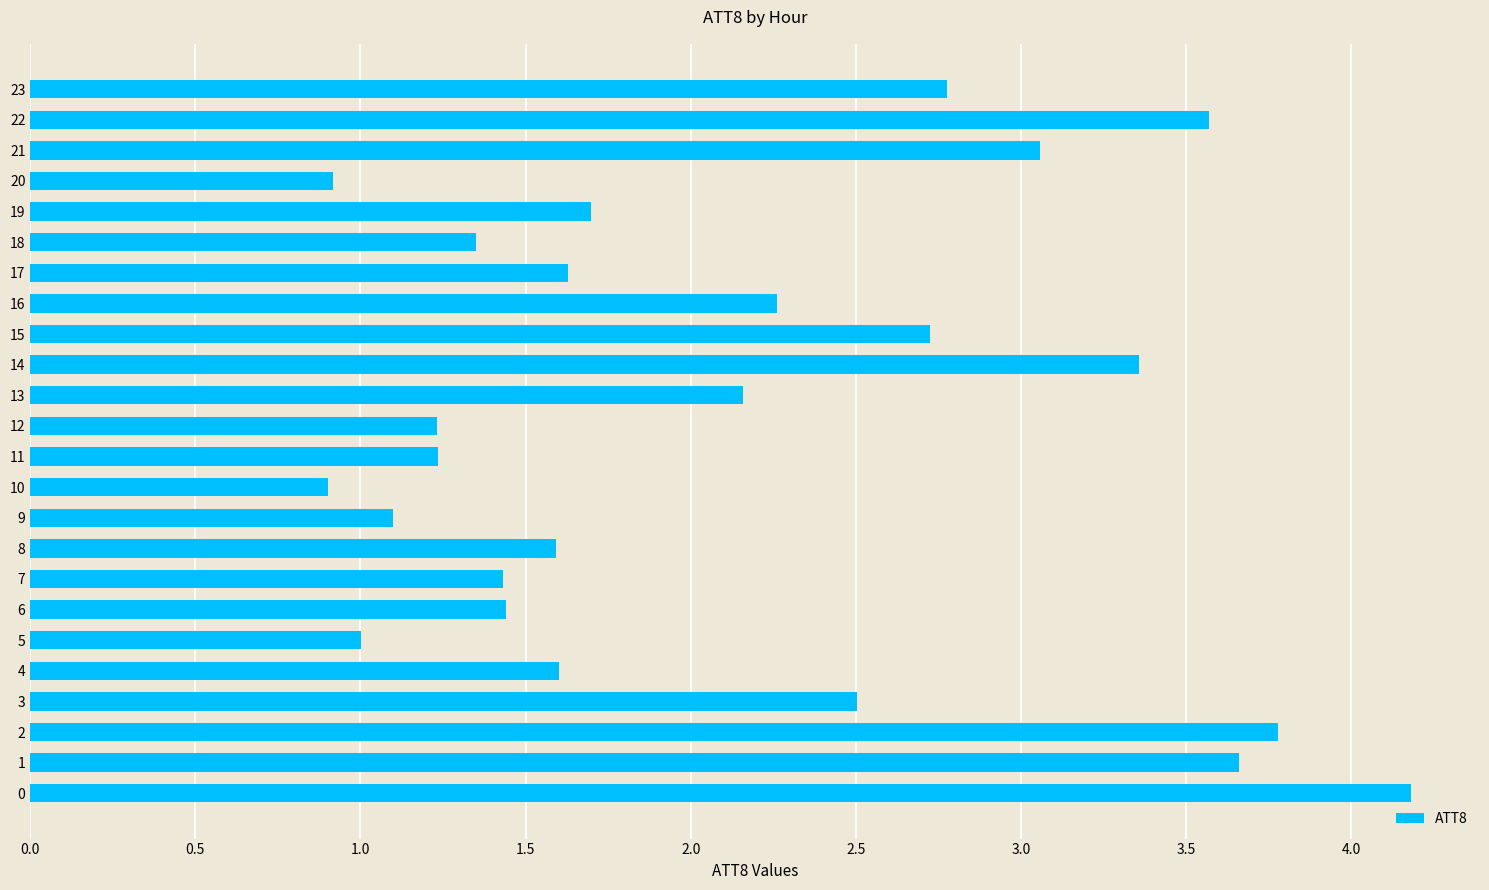

The chart shows a value of 3.7 at 1. True or false?

True